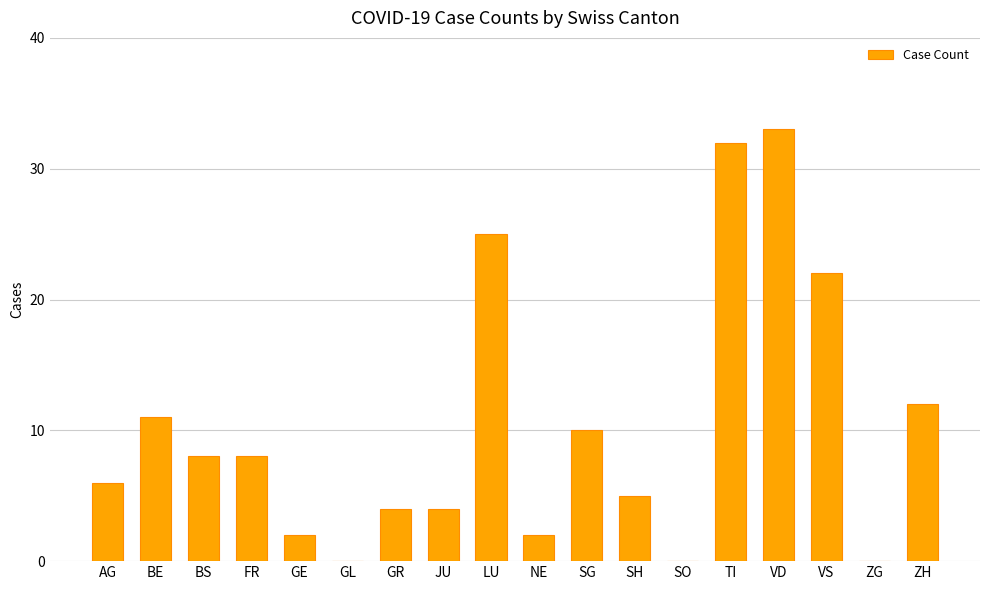

What is the change in value from AG to GE?

-4